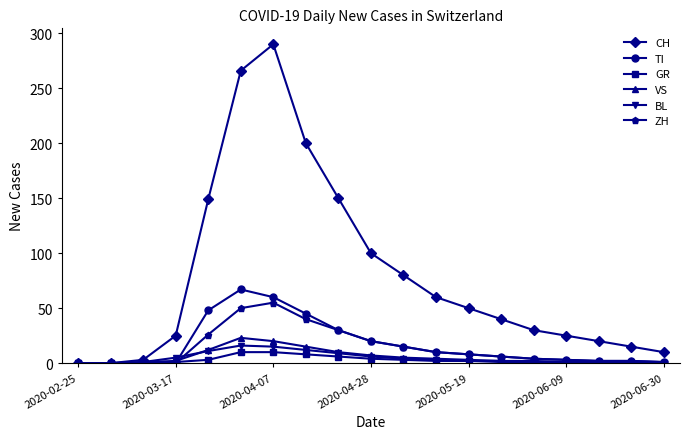

Which series has the largest range (max minus min)?

CH